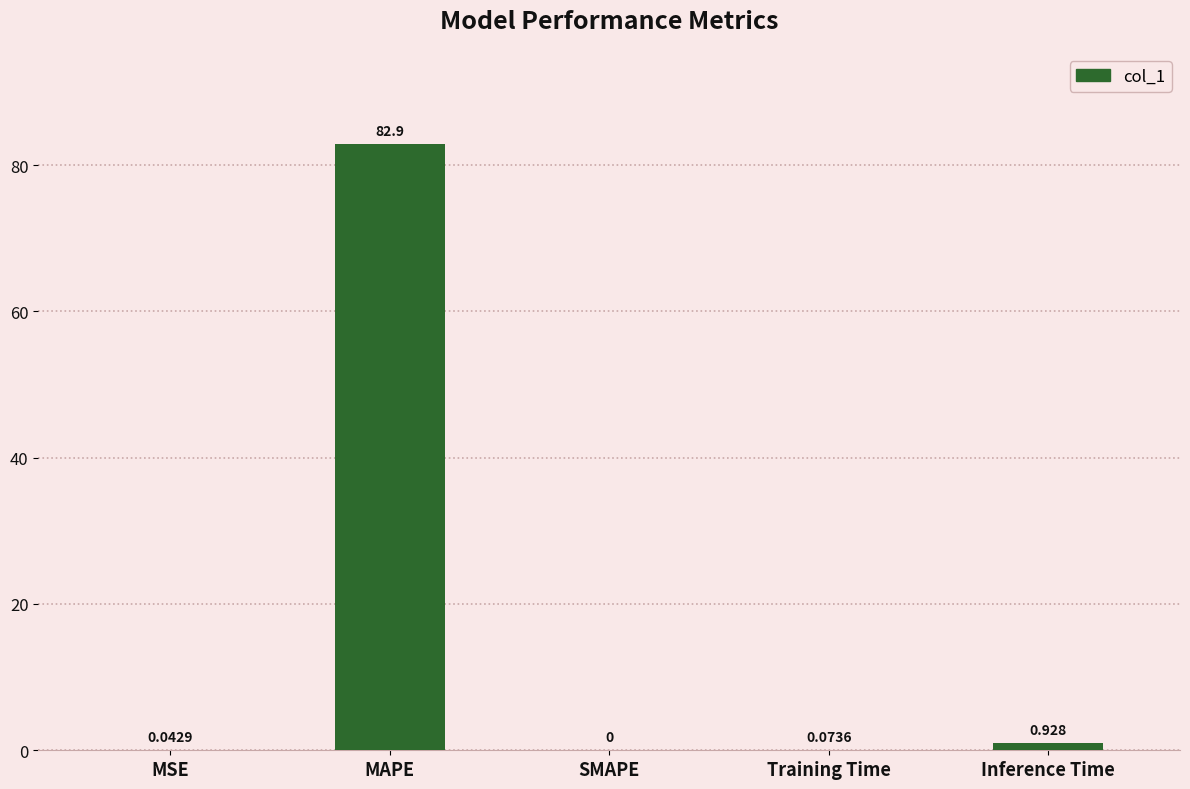

At which label is the value closest to 41?

Inference Time